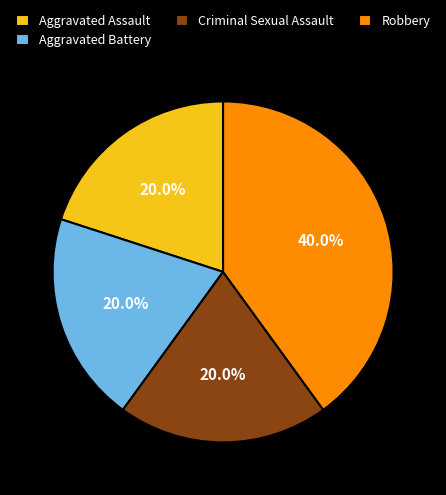

How many segments does this pie chart have?

4